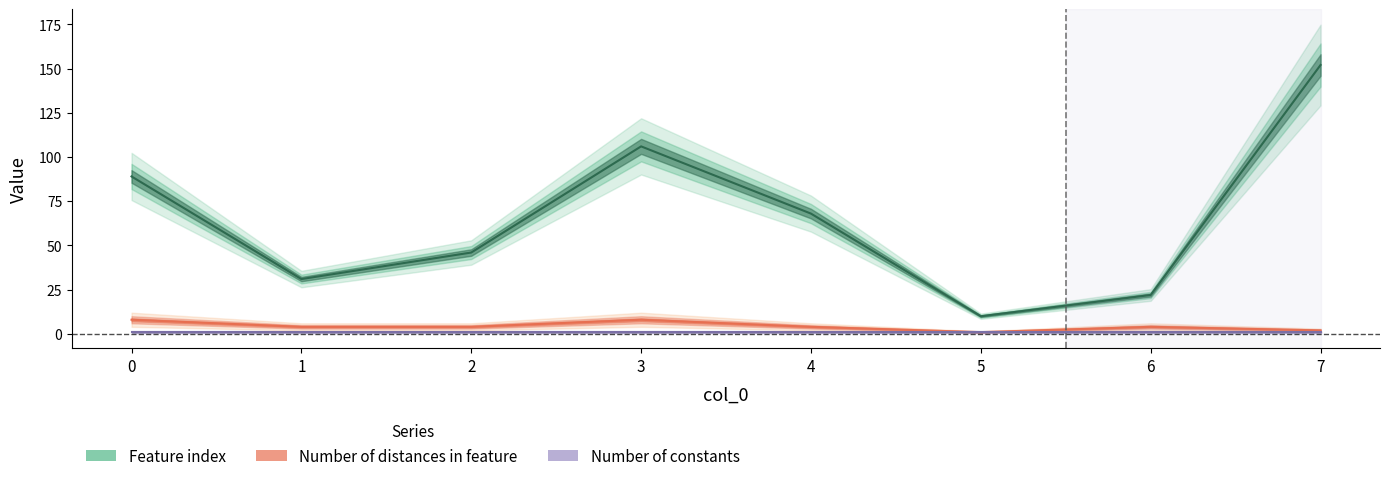

What is the average value of the Number of distances in feature series?

4